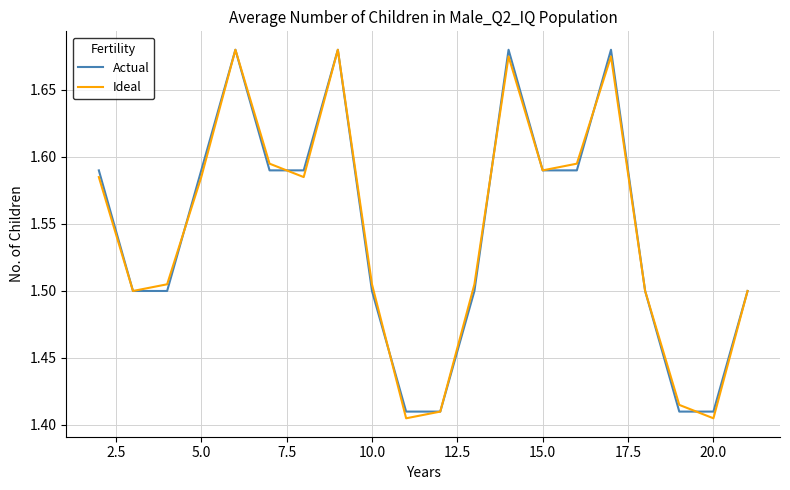

Reading right to left, list all the values displayed in this chart.

Actual: 1.5	1.4	1.4	1.5	1.7	1.6	1.6	1.7	1.5	1.4	1.4	1.5	1.7	1.6	1.6	1.7	1.6	1.5	1.5	1.6
Ideal: 1.5	1.4	1.4	1.5	1.7	1.6	1.6	1.7	1.5	1.4	1.4	1.5	1.7	1.6	1.6	1.7	1.6	1.5	1.5	1.6